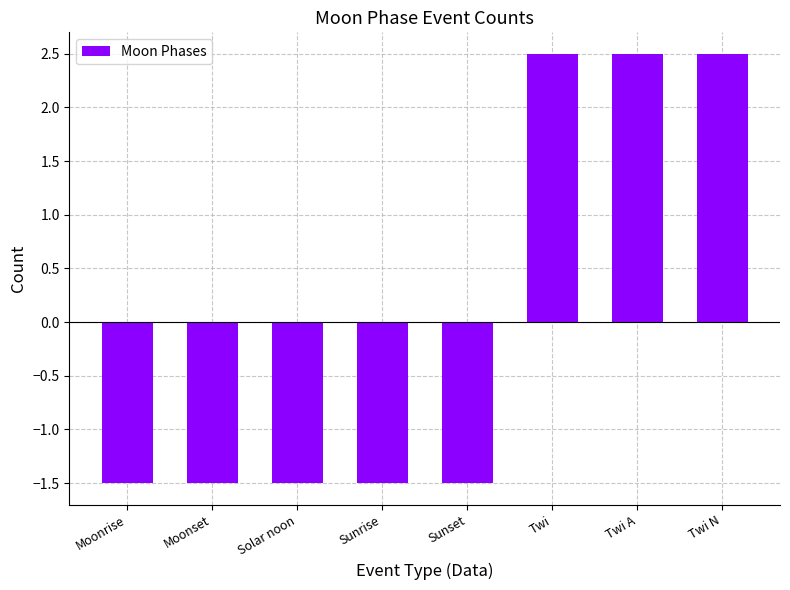

What is the greatest value displayed?

2.5